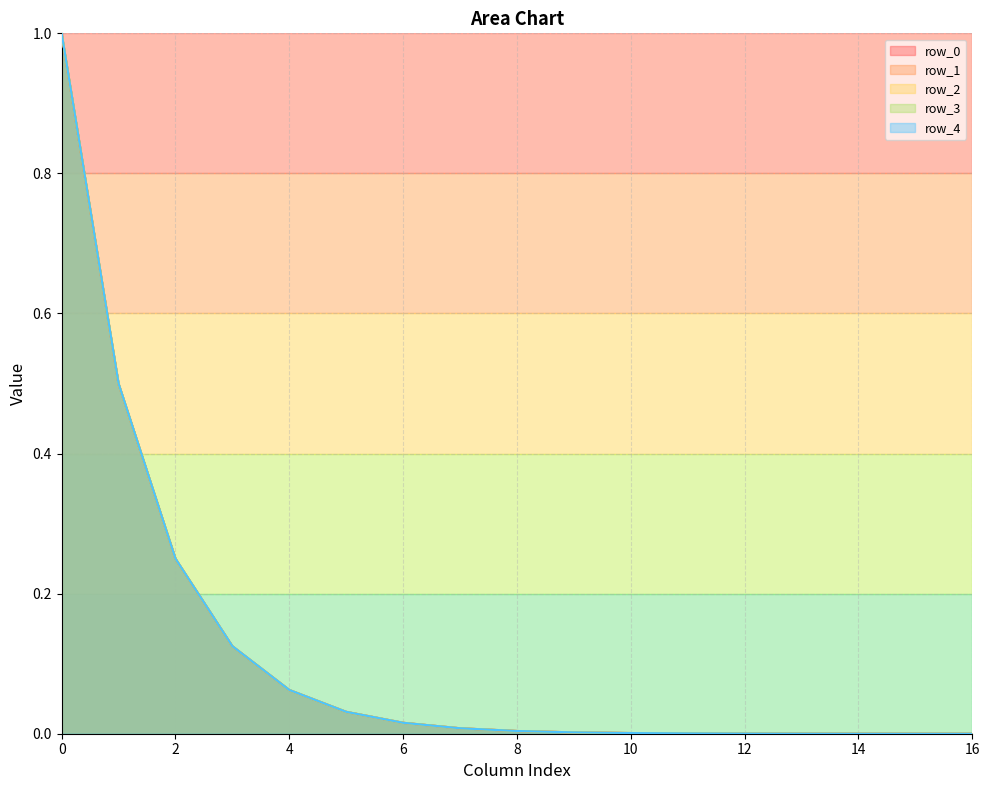

List the labels in order of row_1 value, smallest first.

16, 15, 14, 13, 12, 11, 10, 9, 8, 7, 6, 5, 4, 3, 2, 1, 0